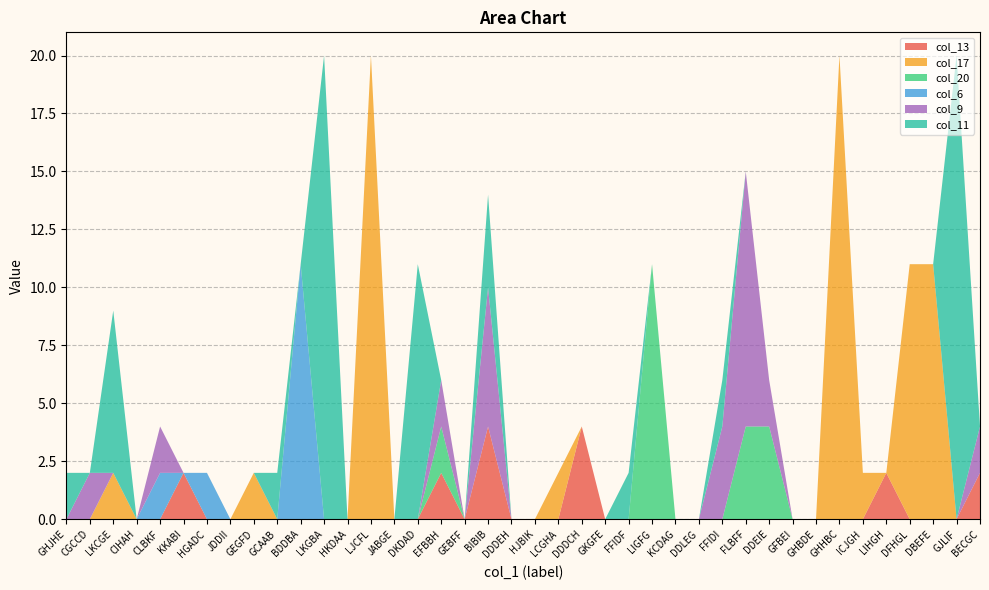

Reading left to right, transcribe all the data shown in this chart.

col_13: 0	0	0	0	0	2	0	0	0	0	0	0	0	0	0	0	2	0	4	0	0	0	4	0	0	0	0	0	0	0	0	0	0	0	0	2	0	0	0	2
col_17: 0	0	2	0	0	0	0	0	2	0	0	0	0	20	0	0	0	0	0	0	0	2	0	0	0	0	0	0	0	0	0	0	0	20	2	0	11	11	0	0
col_20: 0	0	0	0	0	0	0	0	0	0	0	0	0	0	0	0	2	0	0	0	0	0	0	0	0	11	0	0	0	4	4	0	0	0	0	0	0	0	0	0
col_6: 0	0	0	0	2	0	2	0	0	0	11	0	0	0	0	0	0	0	0	0	0	0	0	0	0	0	0	0	0	0	0	0	0	0	0	0	0	0	0	0
col_9: 0	2	0	0	2	0	0	0	0	0	0	0	0	0	0	0	2	0	6	0	0	0	0	0	0	0	0	0	4	11	2	0	0	0	0	0	0	0	0	2
col_11: 2	0	7	0	0	0	0	0	0	2	0	20	0	0	0	11	0	0	4	0	0	0	0	0	2	0	0	0	2	0	0	0	0	0	0	0	0	0	20	0